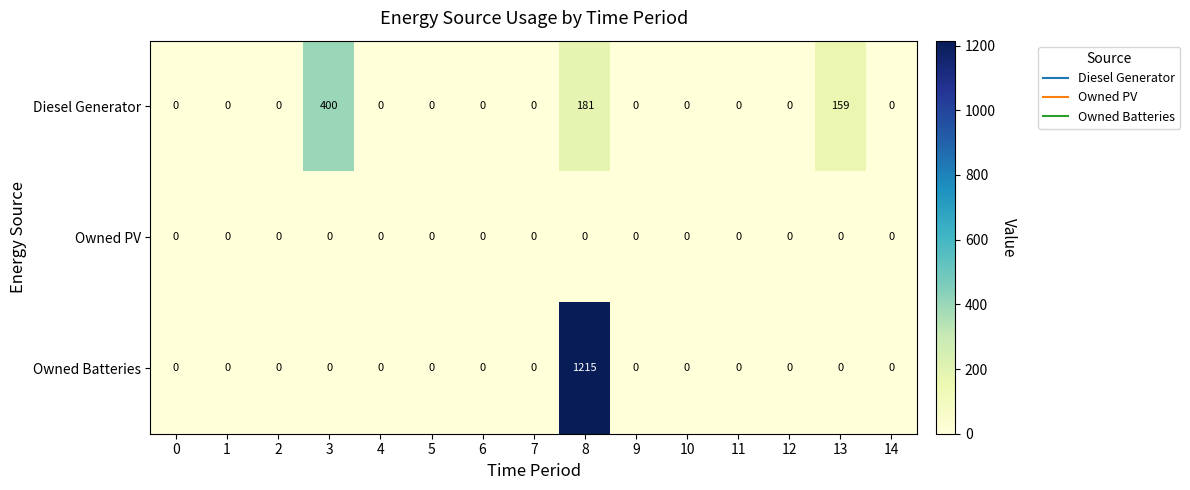

True or false: Owned Batteries has a value of 0 at 3.

True